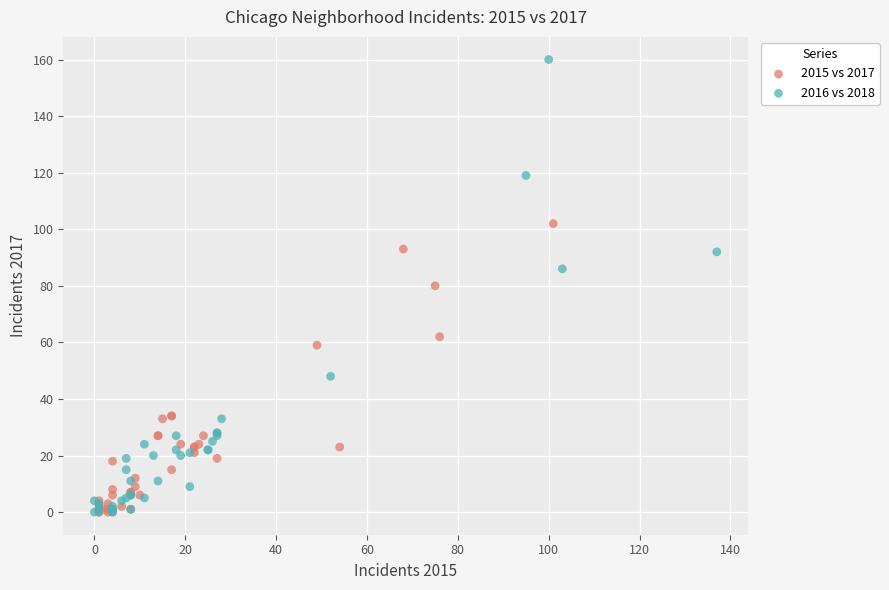

What are all the series names shown in the legend?

2015 vs 2017, 2016 vs 2018